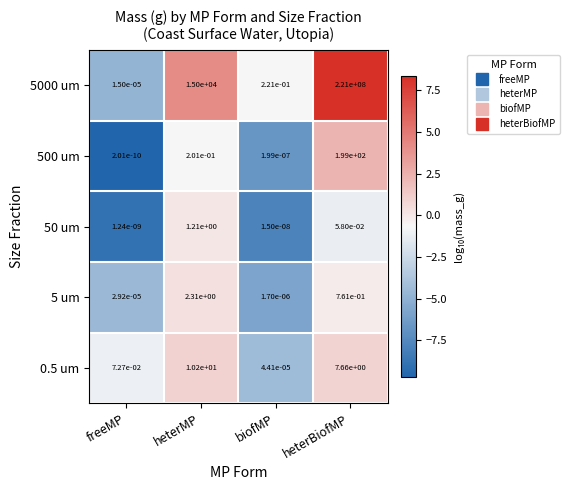

At which category is the sum across all series the highest?

heterBiofMP